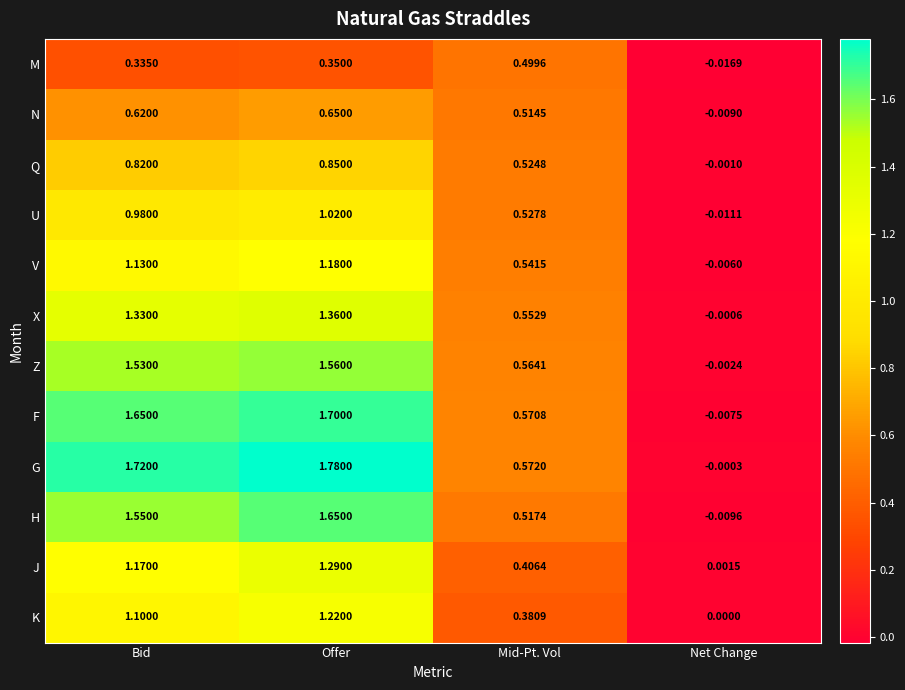

At which label does F reach its peak?

Offer